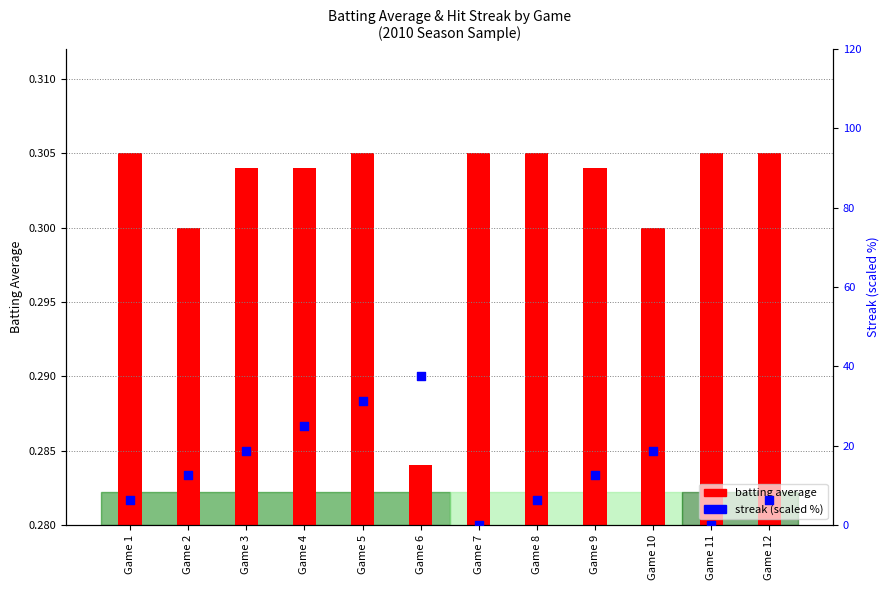

What is the total value across all series at Game 5?

31.3